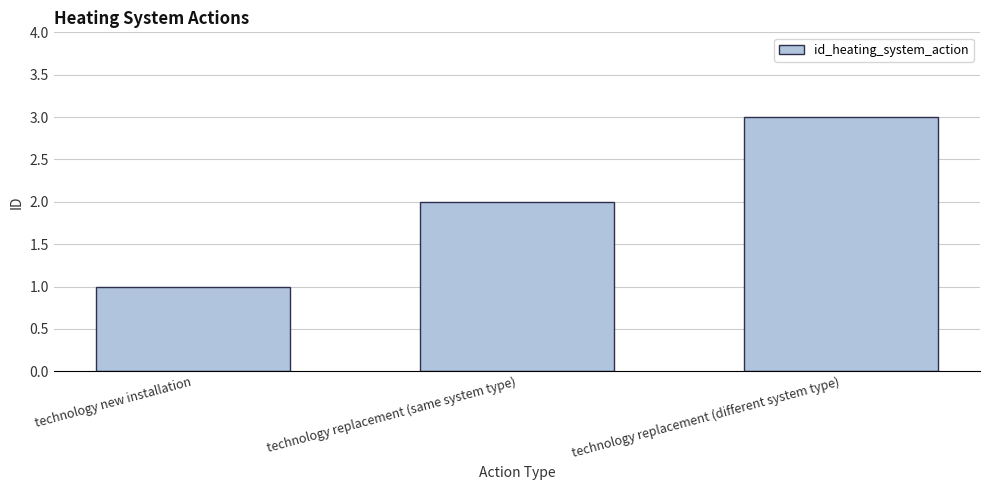

Which has a higher value, technology new installation or technology replacement (same system type)?

technology replacement (same system type)